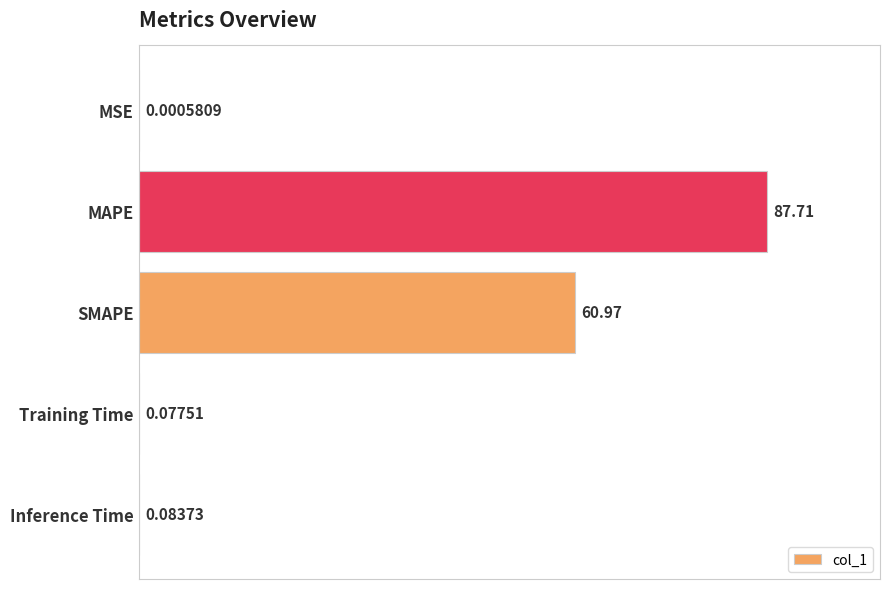

How many series are shown in this chart?

1